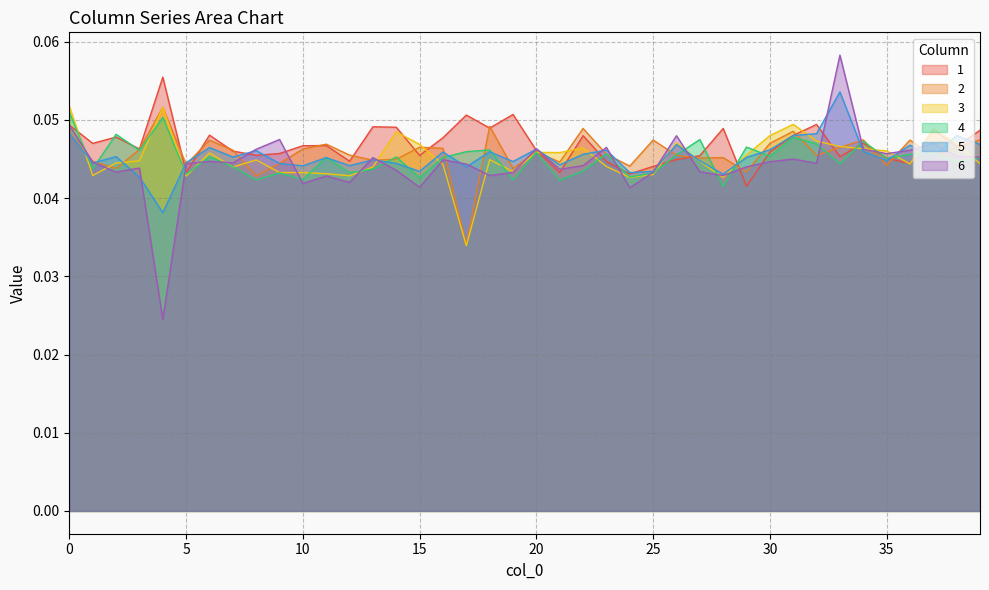

List the series in order of their peak value, highest first.

6, 1, 5, 3, 2, 4